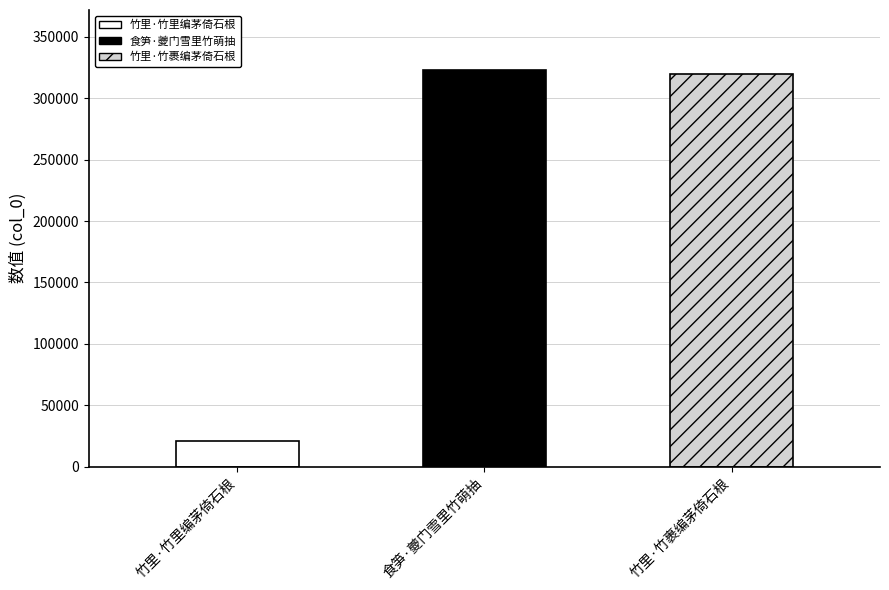

Reading left to right, what are all the values shown in this chart?

20551	323368	319657